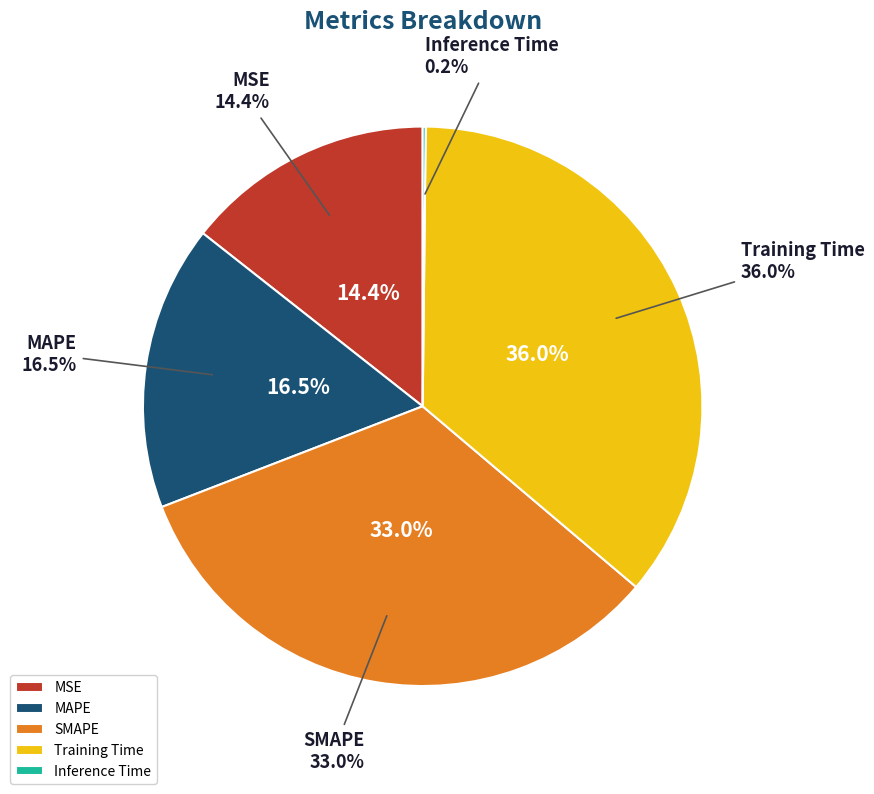

What is the smallest slice in the pie chart?

Inference Time